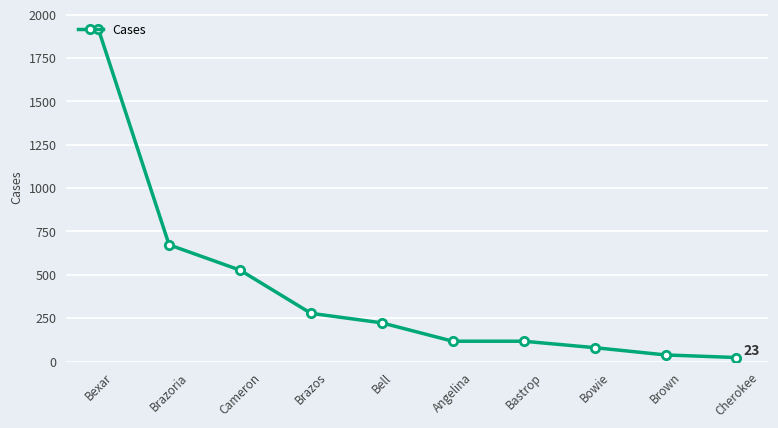

What is the average value?

400